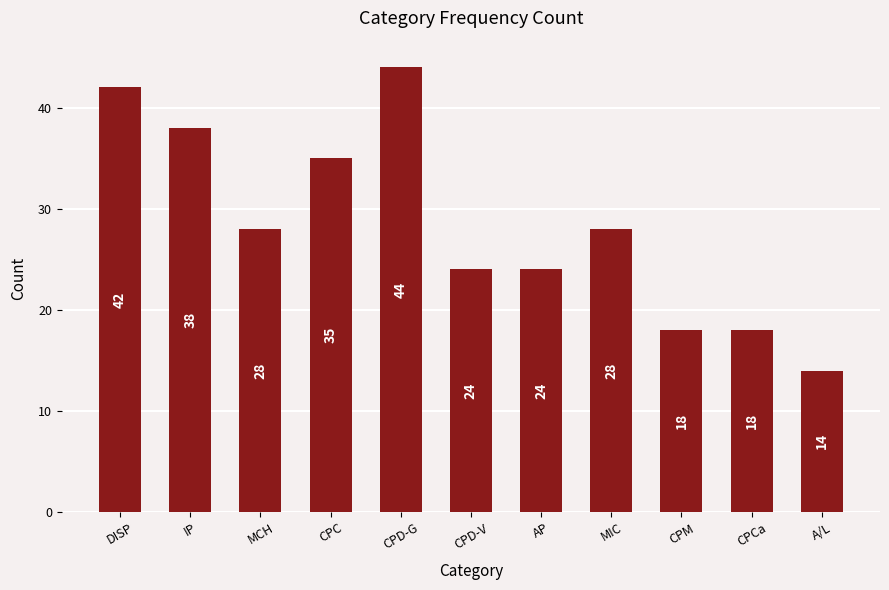

Is it true that the value at CPD-V is 24?

True